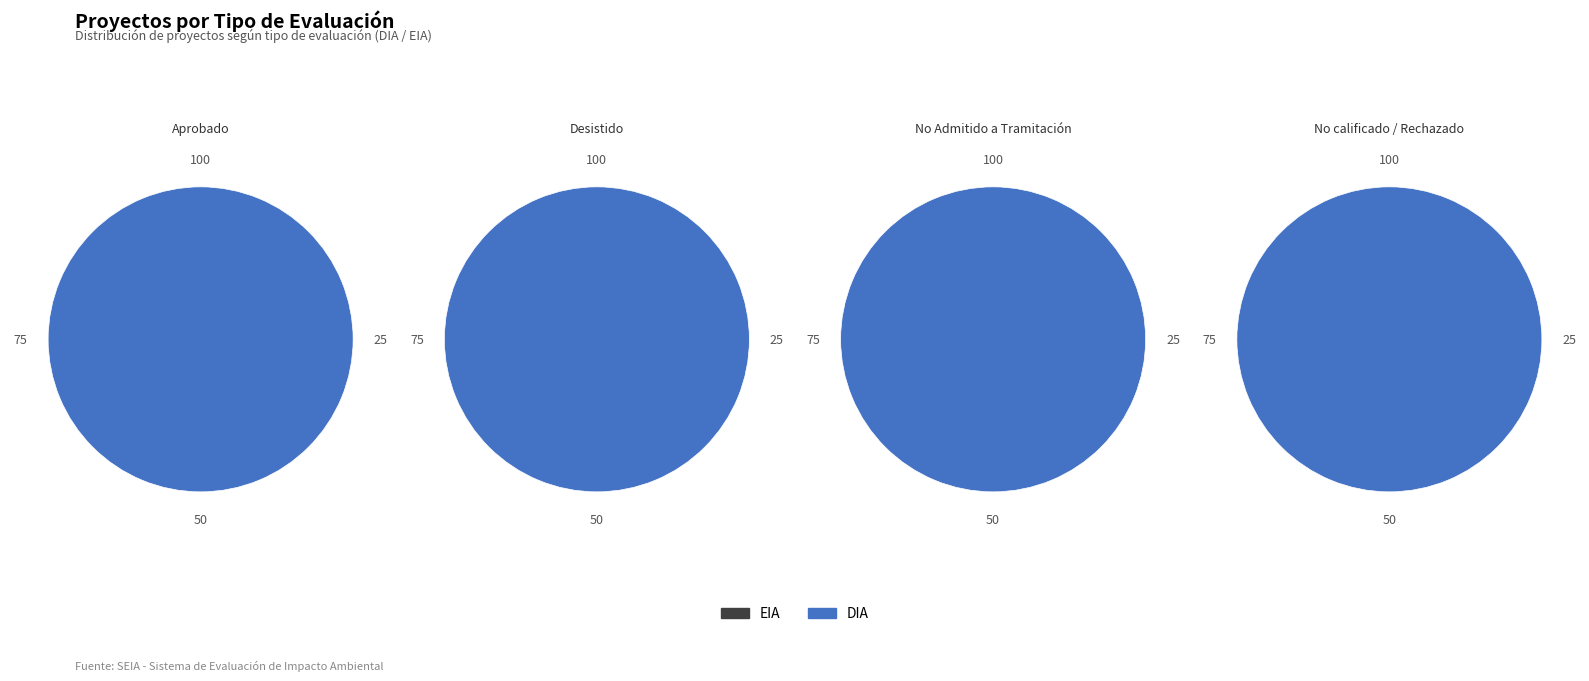

The EIA slice represents 2% of the pie. True or false?

True